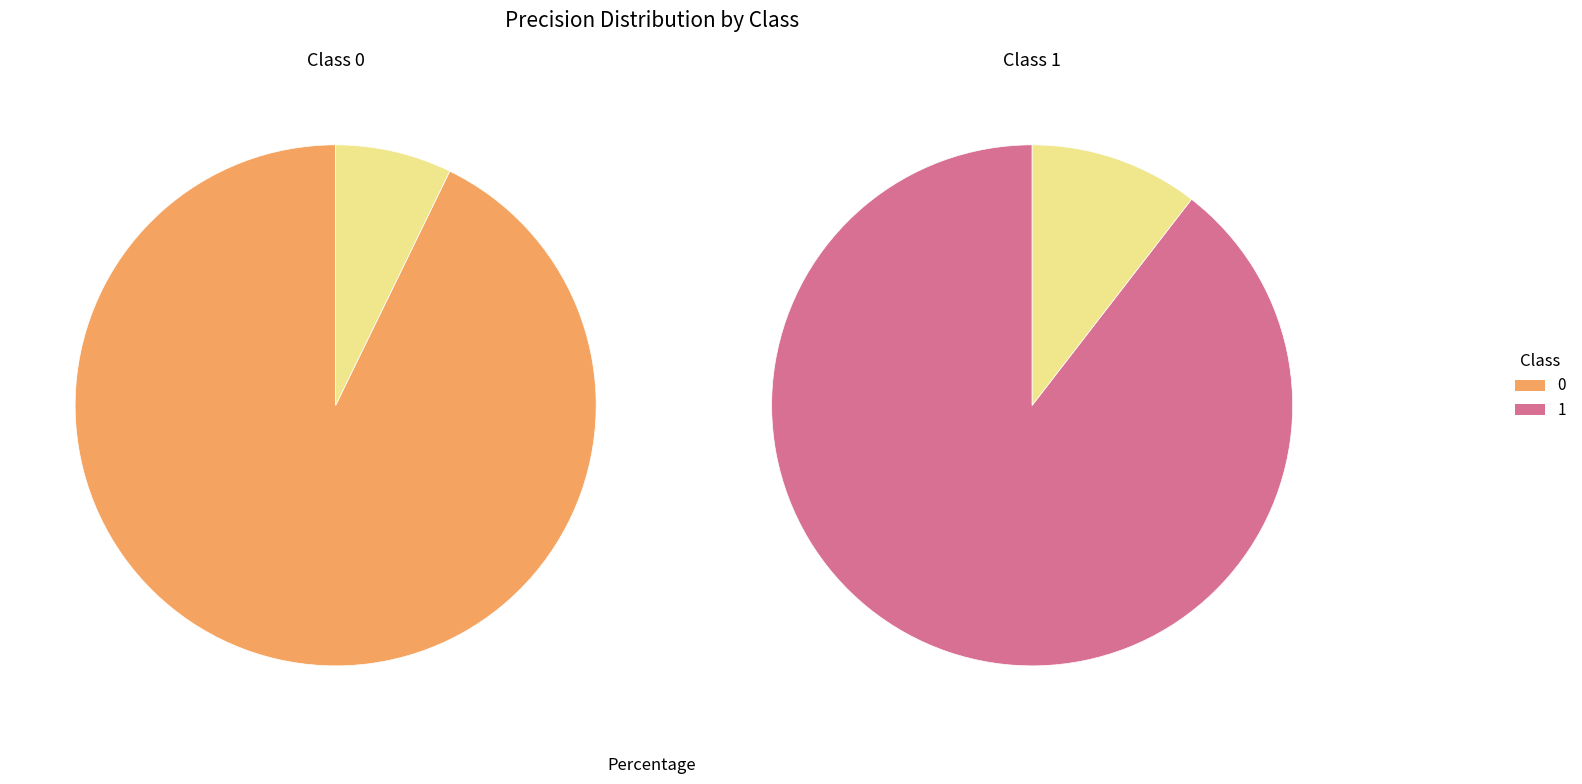

True or false: 0 accounts for 51% of the total.

True